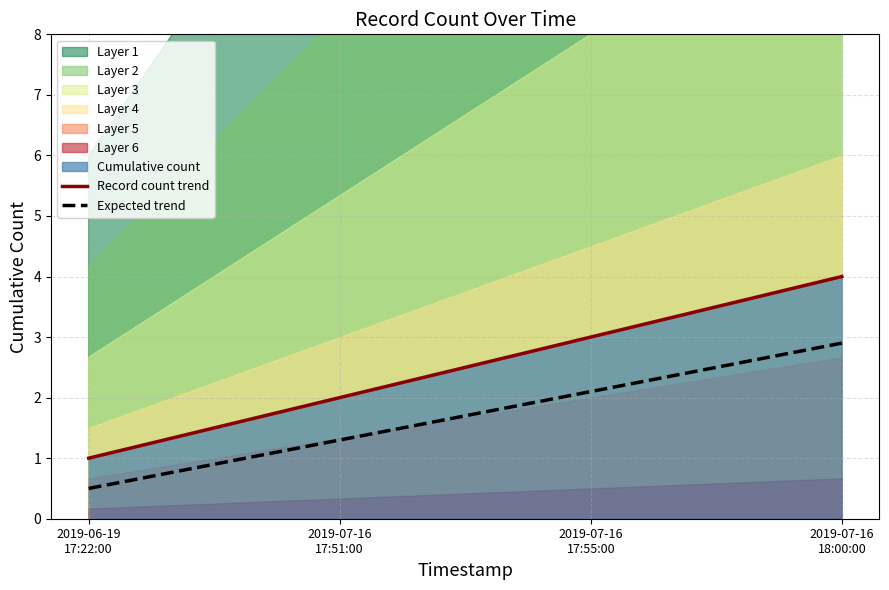

Reading left to right, what are all the values shown in this chart?

Record count trend: 1.0	2.0	3.0	4.0
Expected trend: 0.5	1.3	2.1	2.9